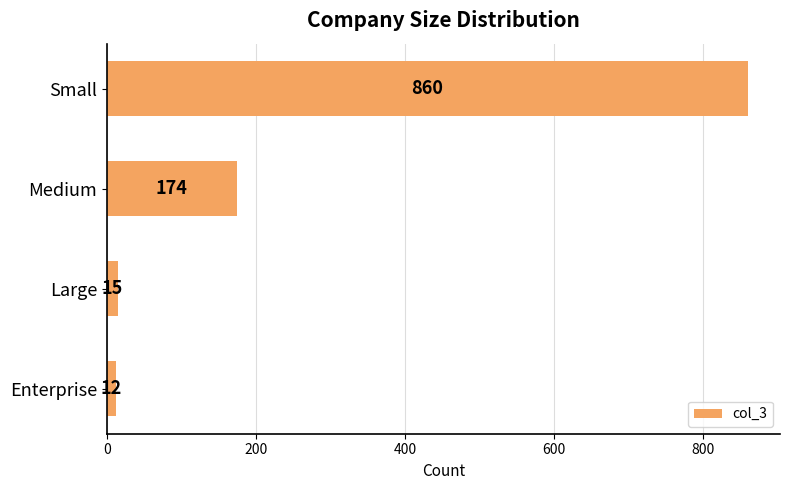

Which category has the lowest value across all series?

Enterprise